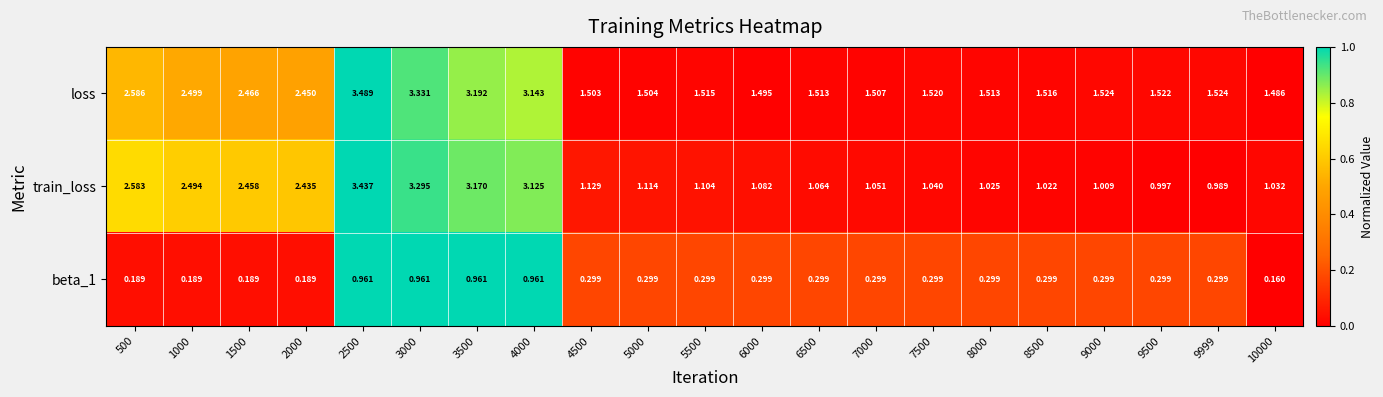

Which series has the largest range (max minus min)?

train_loss